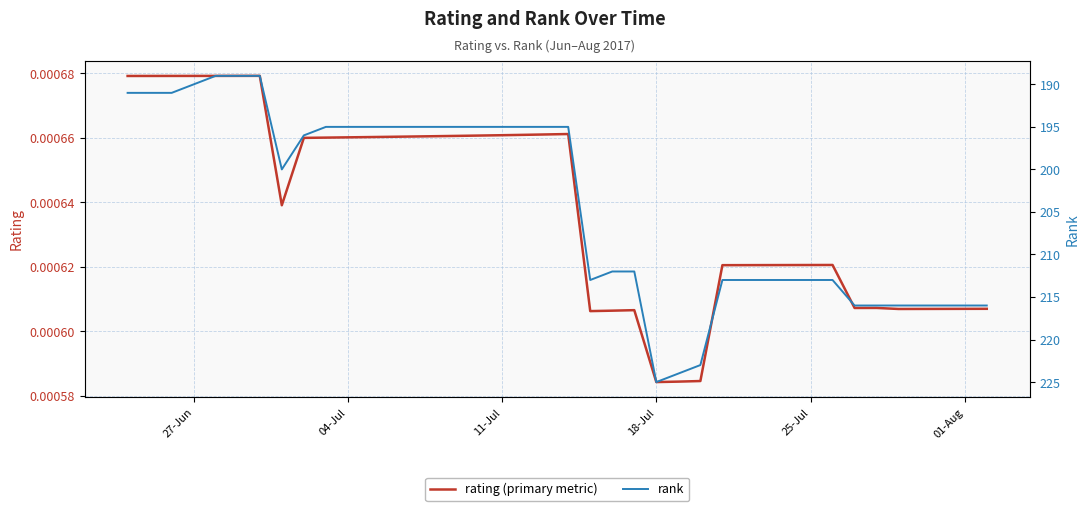

At how many categories does at least one series exceed 43?

40